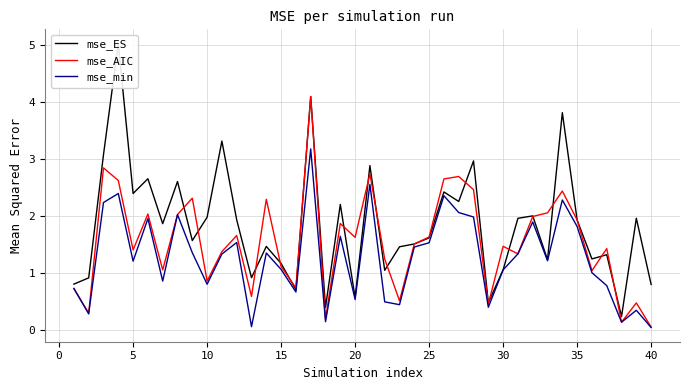

True or false: mse_AIC has more than 0 points higher than both neighbors.

True